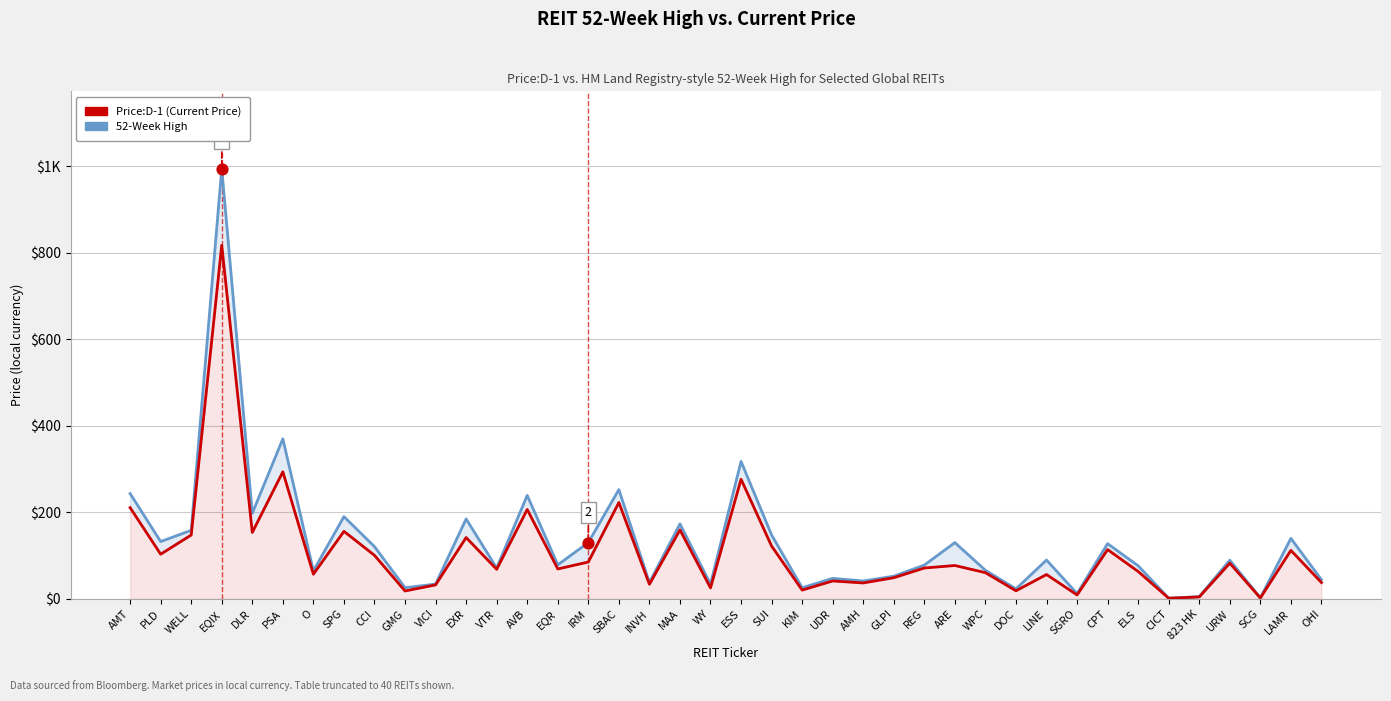

Is the value of Price:D-1 (Current) at WELL greater than the value of 52-Week High at OHI?

Yes